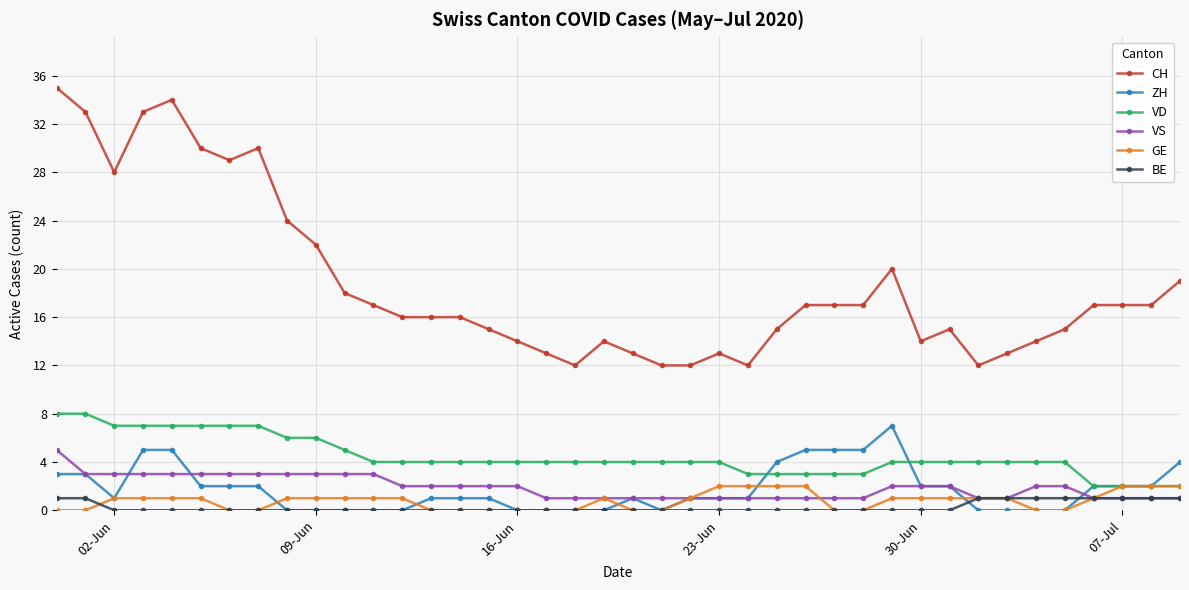

True or false: ZH has more than 0 points higher than both neighbors.

True